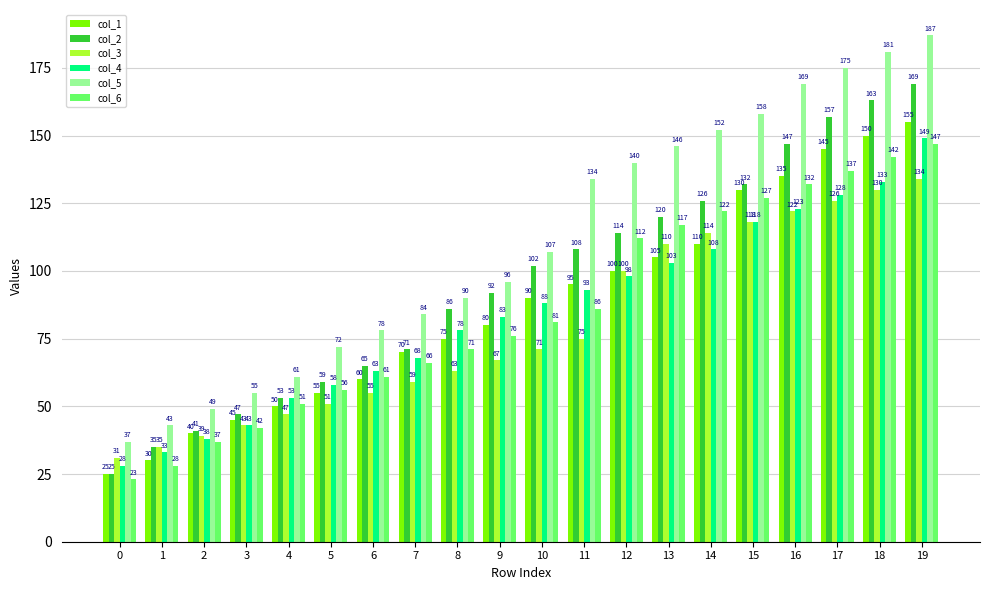

At how many categories does at least one series exceed 154?

5